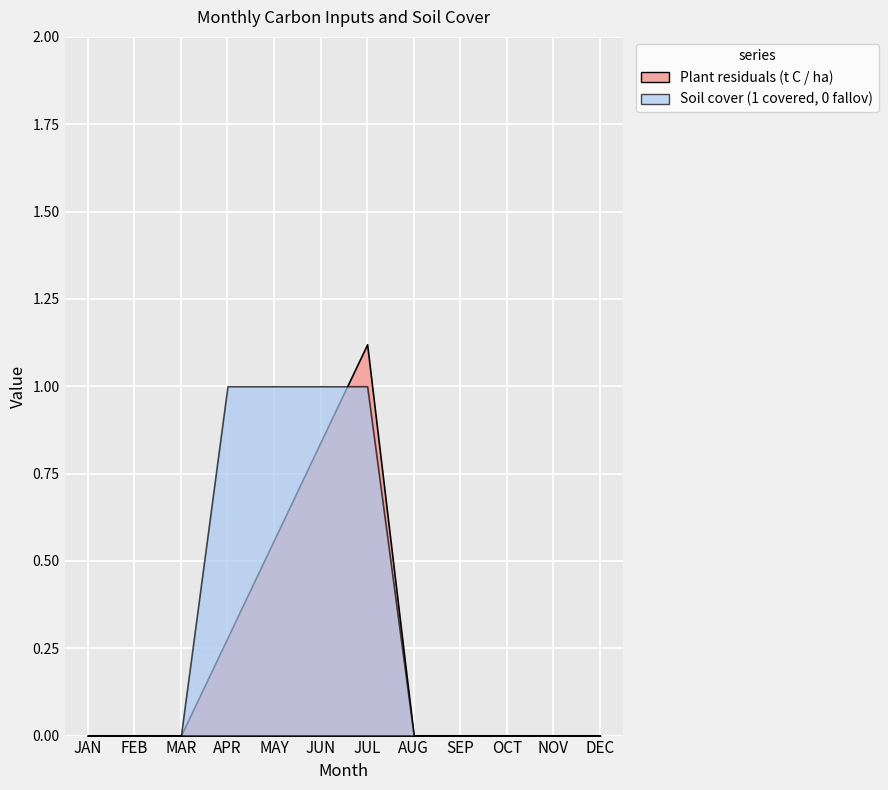

True or false: Plant residuals (t C / ha) has a value of 0.4 at APR.

False